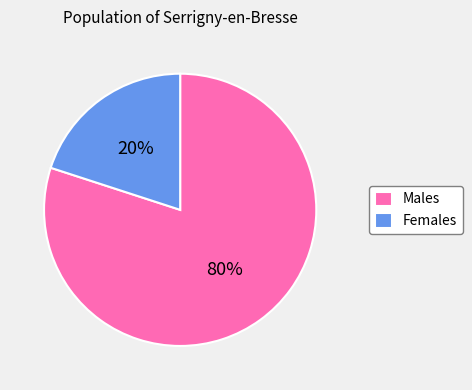

Approximately how many times larger is the value at Males compared to Females?

4.0